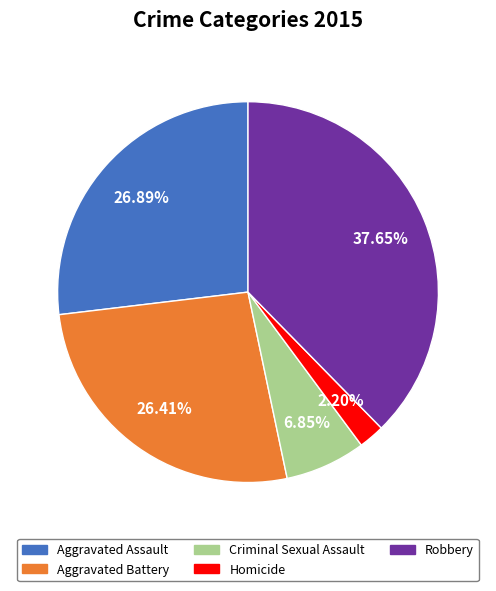

To the nearest percent, what is the combined percentage of Aggravated Assault and Criminal Sexual Assault?

34%